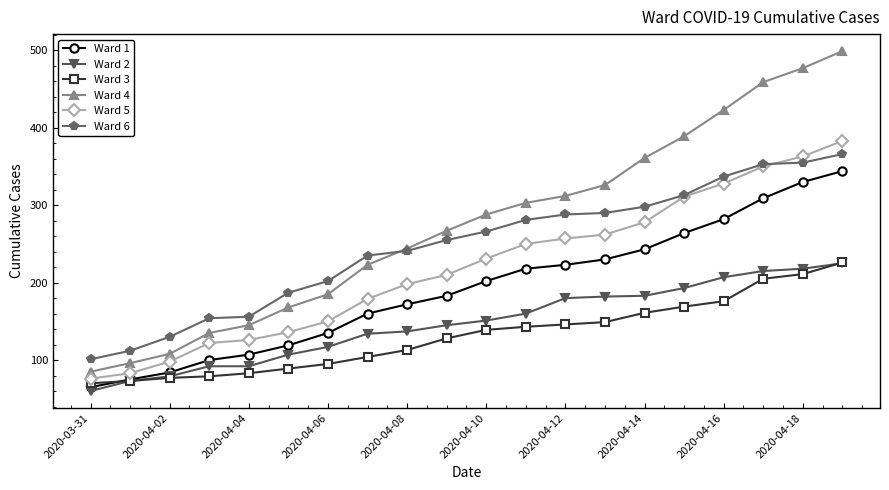

Count the number of categories in the chart.

20